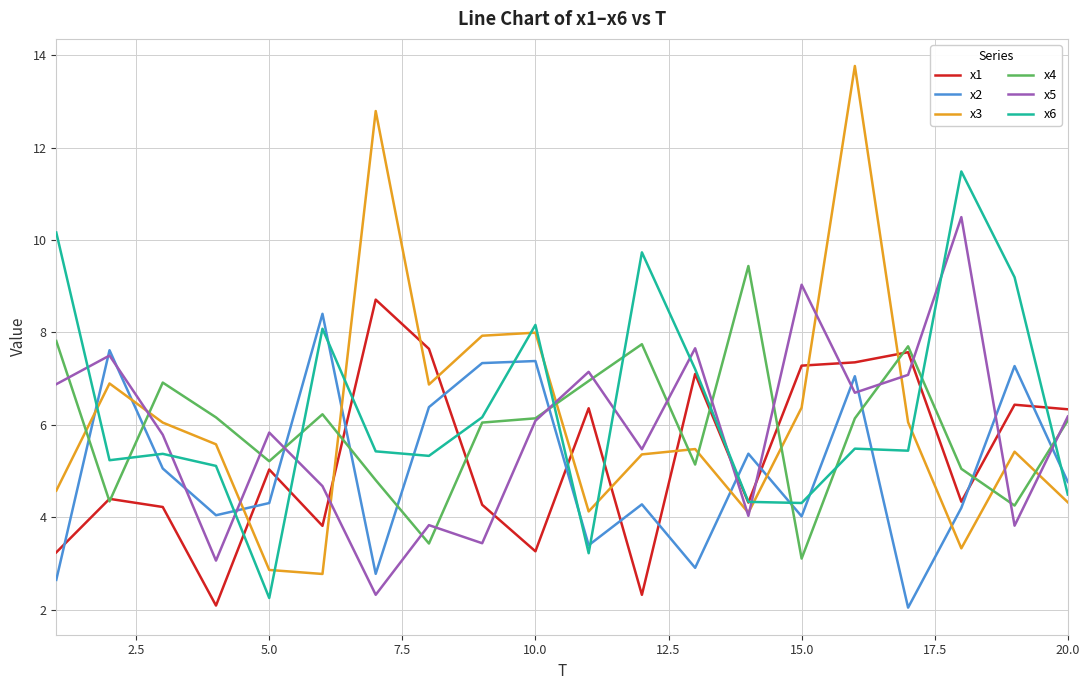

What is the highest value of the x3 series?

13.8